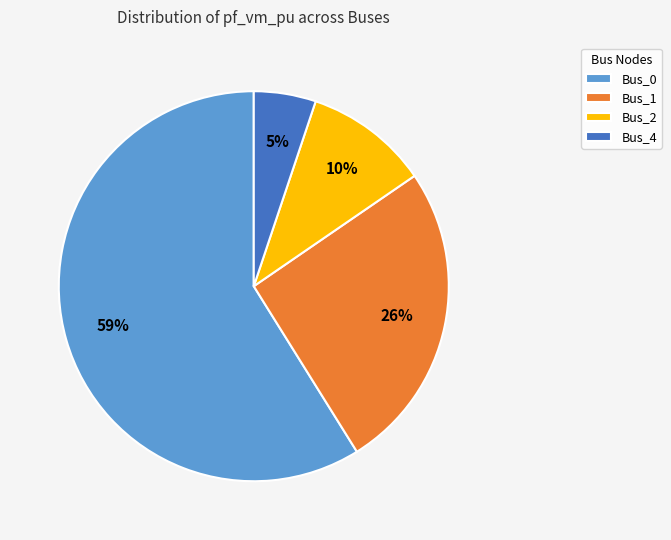

How many segments does this pie chart have?

4